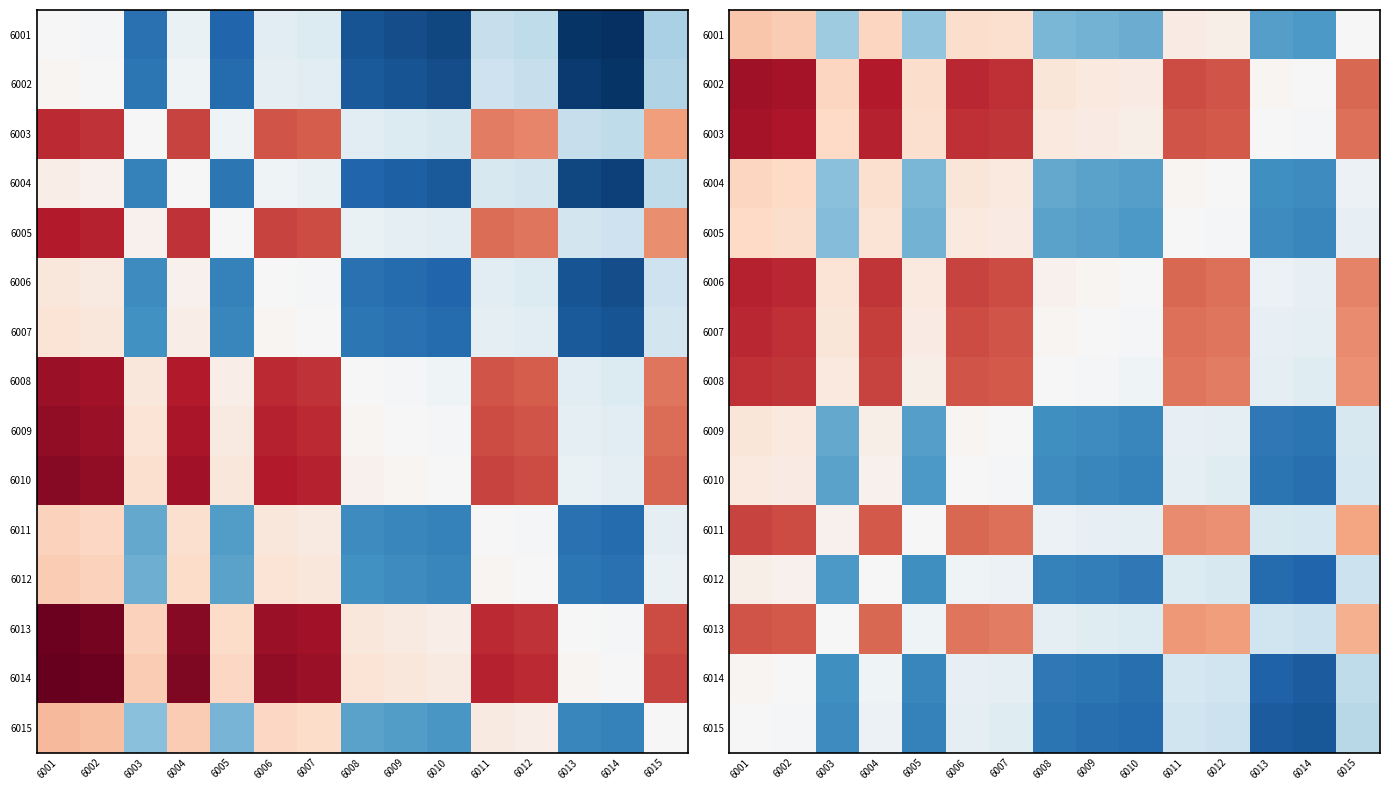

What is the difference between the 6013 values at 6009 and 6012?

0.2